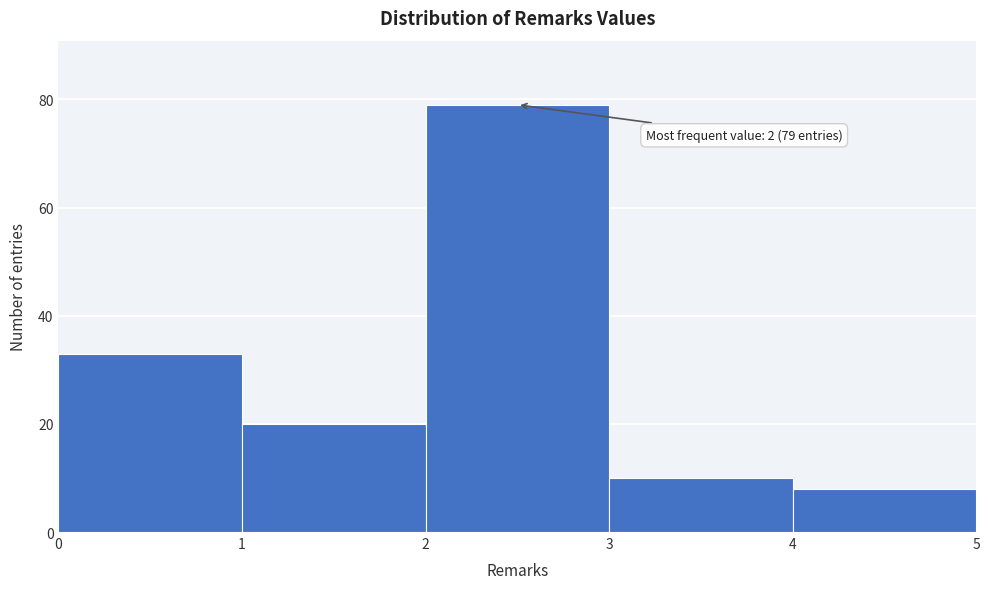

Which range on the x-axis has the tallest bar?

2 to 3